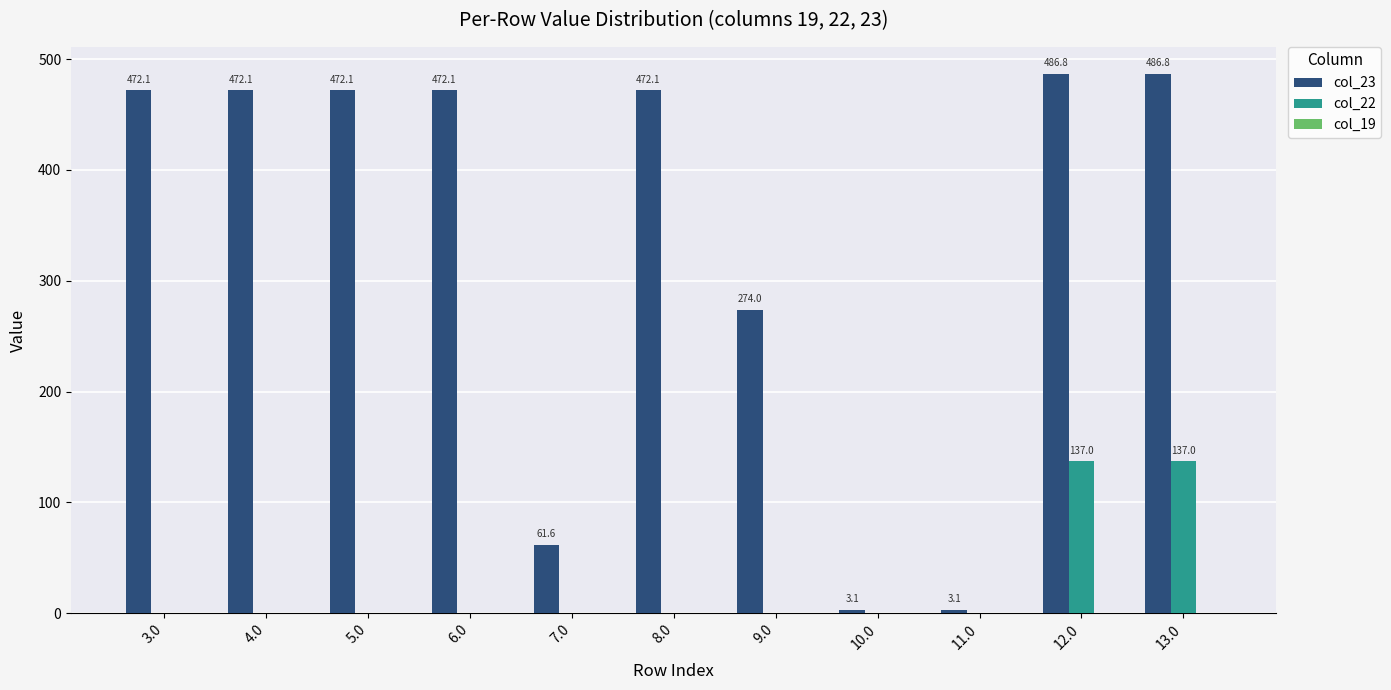

Which series has the largest total across all categories?

col_23